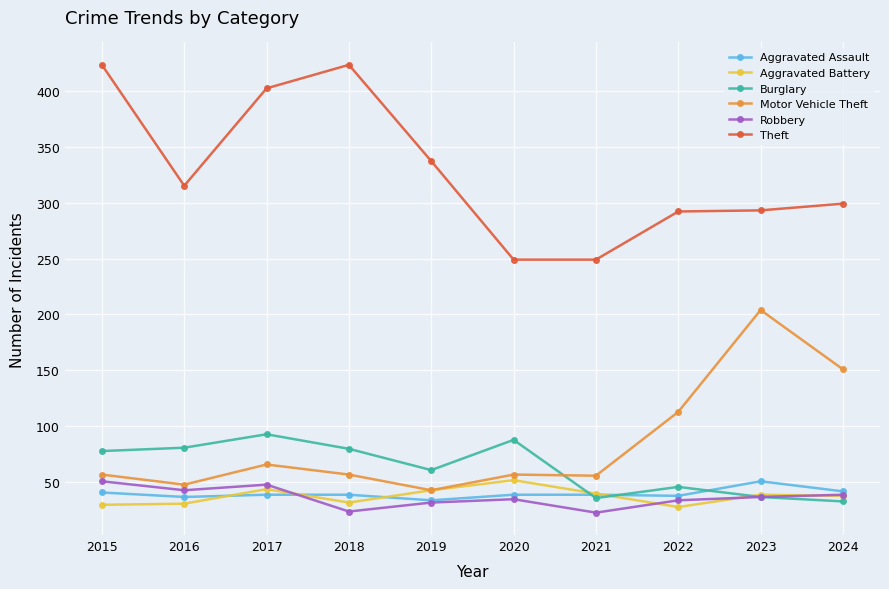

At how many categories does at least one series exceed 355?

3